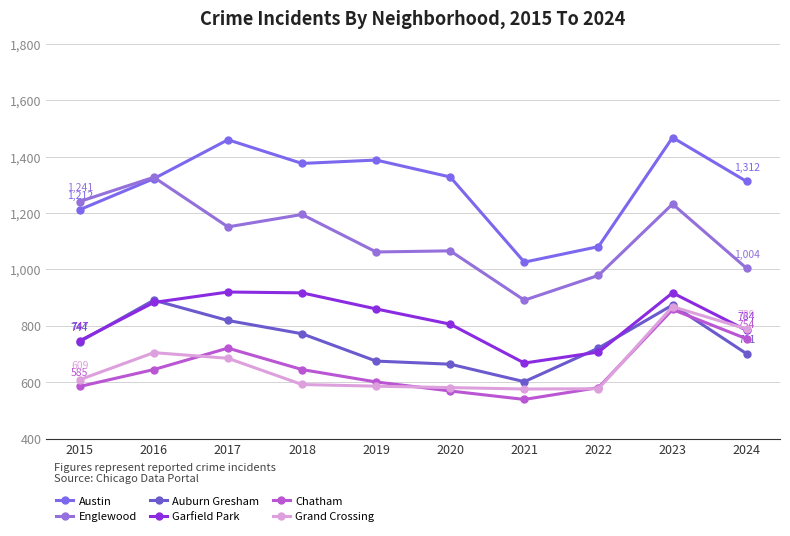

Reading left to right, what are all the values shown in this chart?

Austin: 1212	1322	1460	1376	1388	1328	1026	1081	1468	1312
Englewood: 1241	1327	1151	1195	1062	1066	891	979	1232	1004
Auburn Gresham: 744	891	819	772	675	664	602	721	874	701
Garfield Park: 747	883	920	917	860	806	668	707	917	784
Chatham: 585	645	721	645	601	569	539	581	858	754
Grand Crossing: 609	705	685	592	586	581	576	577	868	789